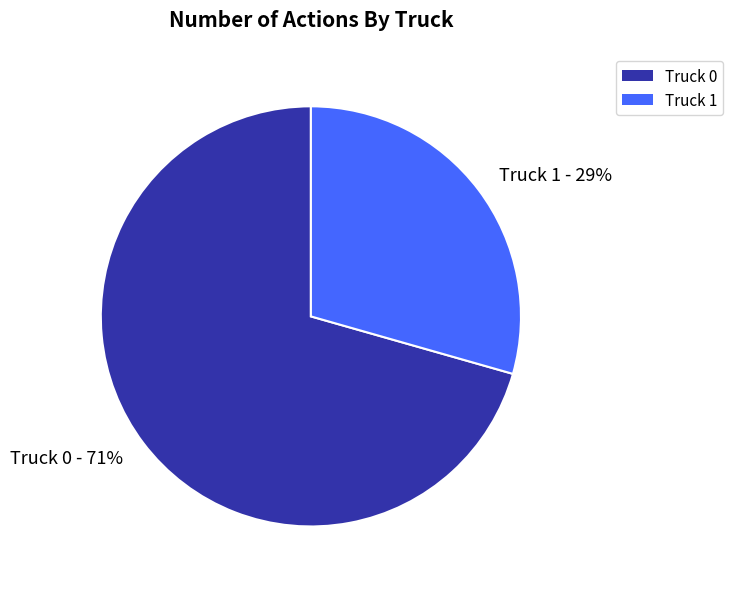

Between Truck 0 and Truck 1, which is larger?

Truck 0